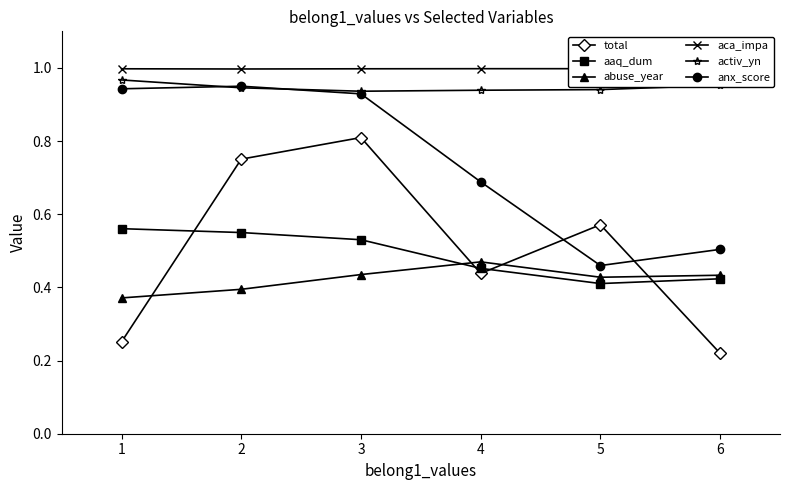

Which series has the largest range (max minus min)?

total